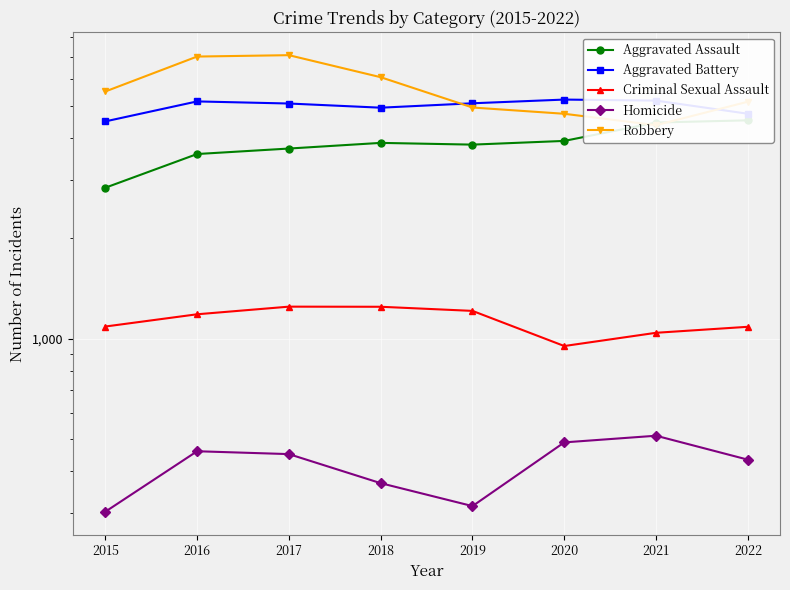

At which label does Homicide reach its minimum?

2015